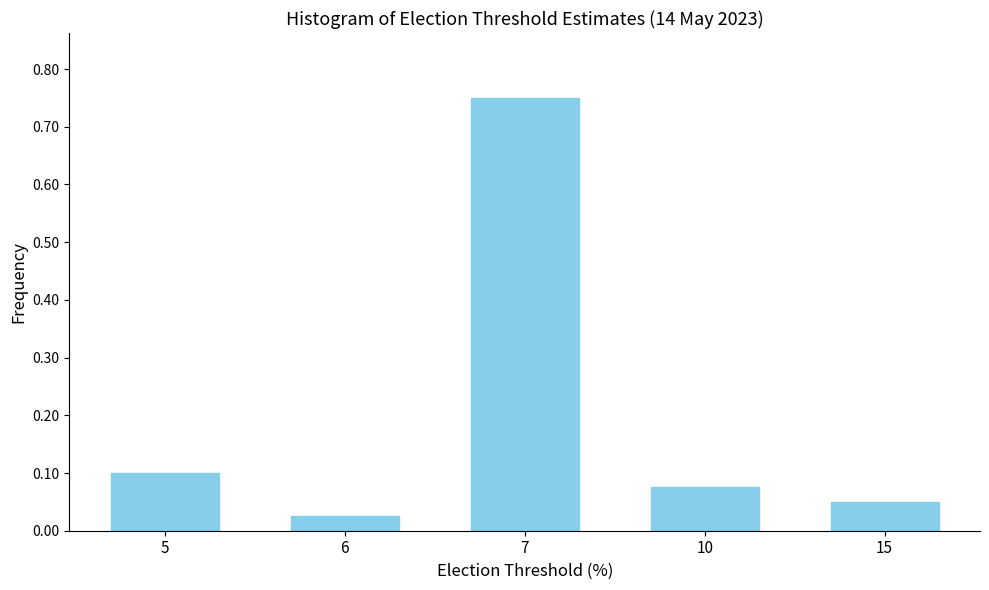

Which has a higher value, 7 or 5?

7